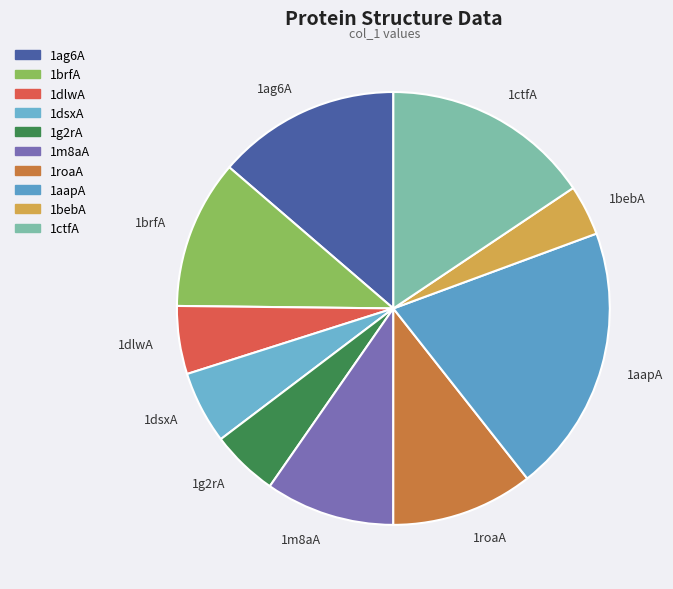

Is there a majority slice in this chart?

No